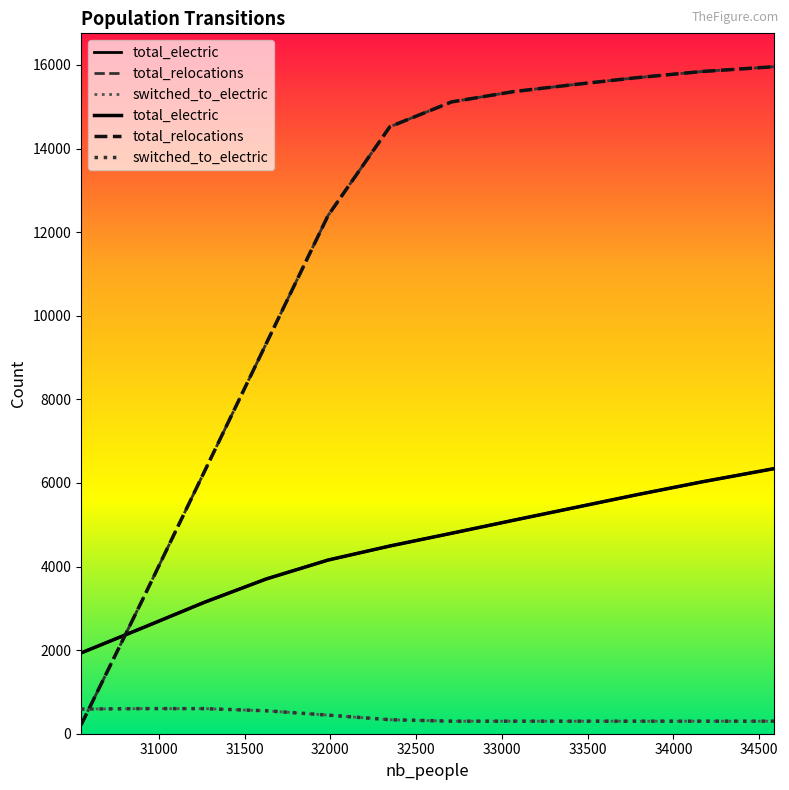

After their last crossing, which series has the higher values: total_relocations or total_electric?

total_relocations